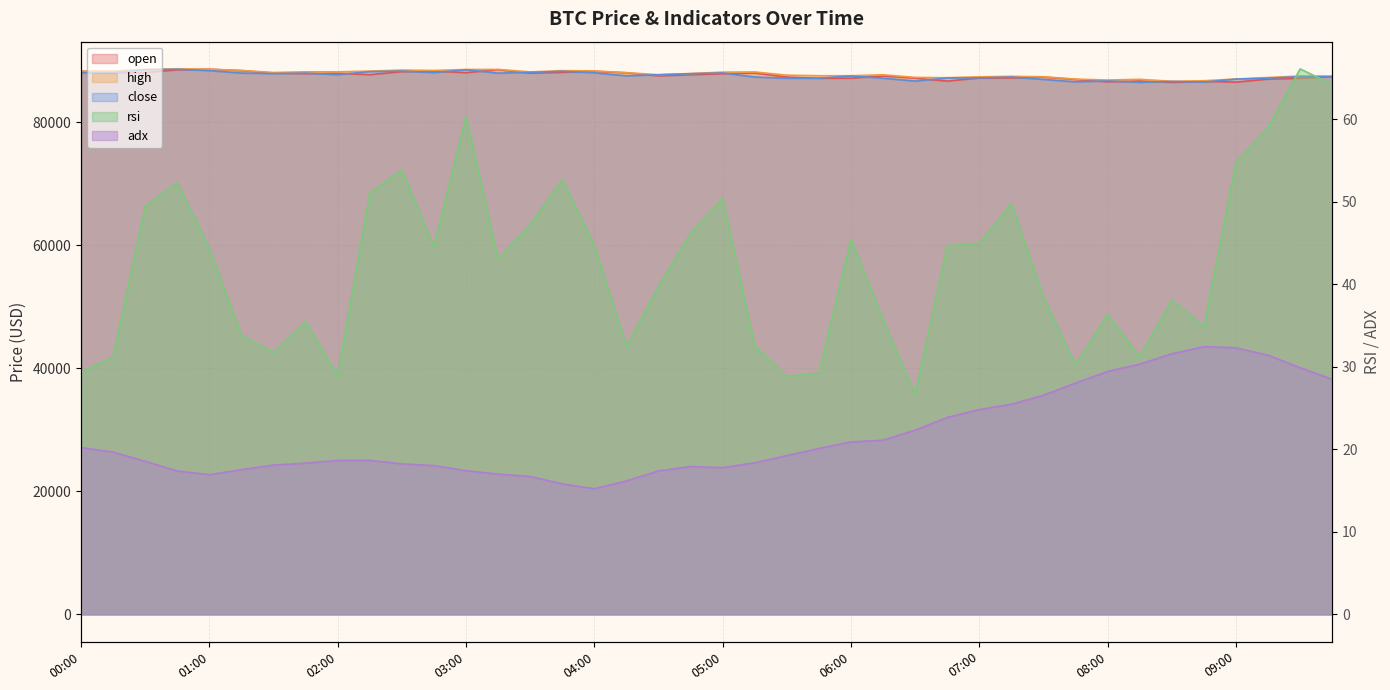

The value of rsi at 01:00 is 17.9. True or false?

False